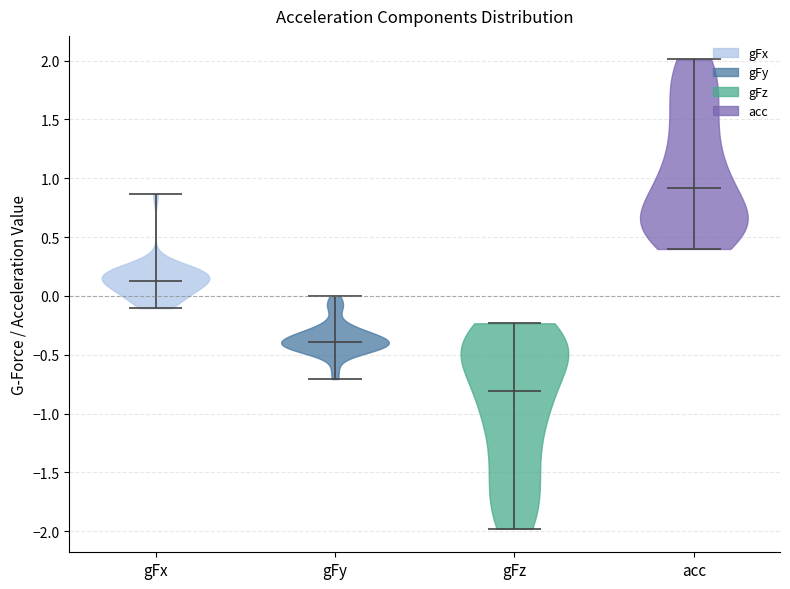

Which violin has the highest median line?

acc